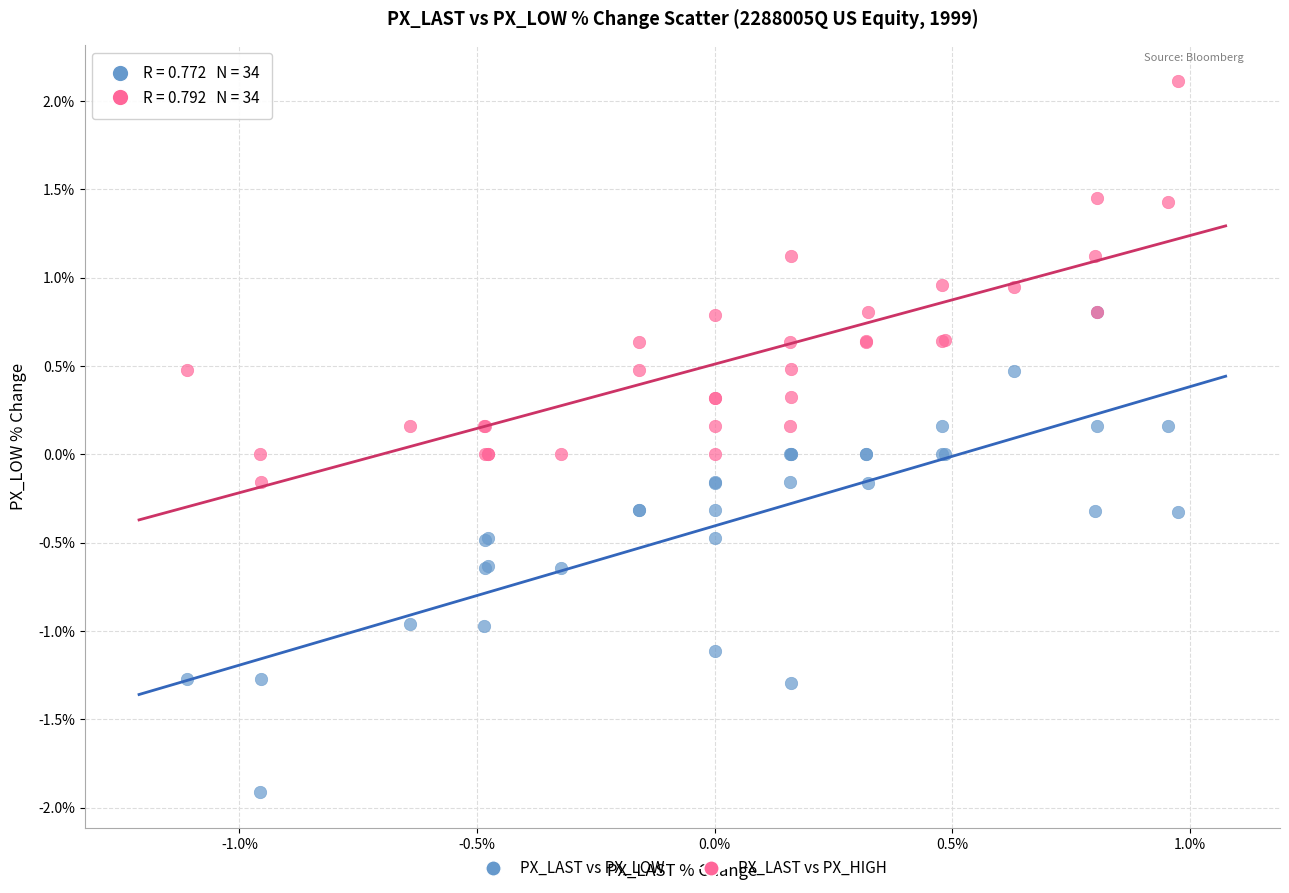

What are all the series names shown in the legend?

PX_LAST vs PX_LOW, PX_LAST vs PX_HIGH